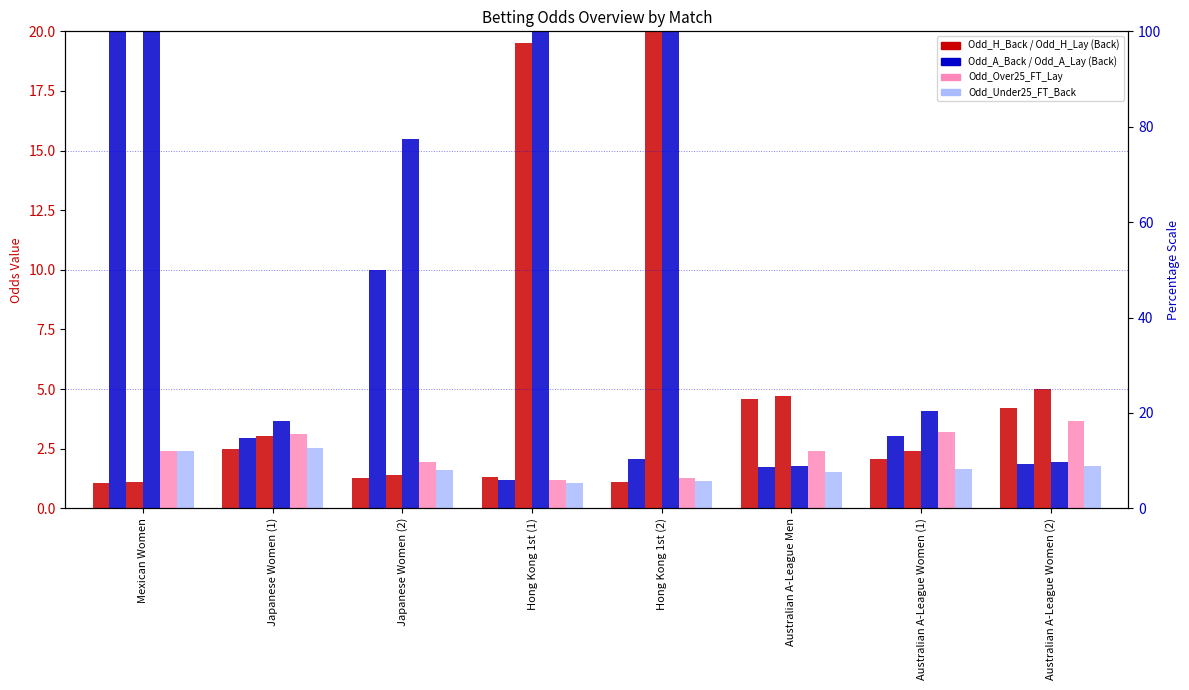

How many bars are there in each group?

6